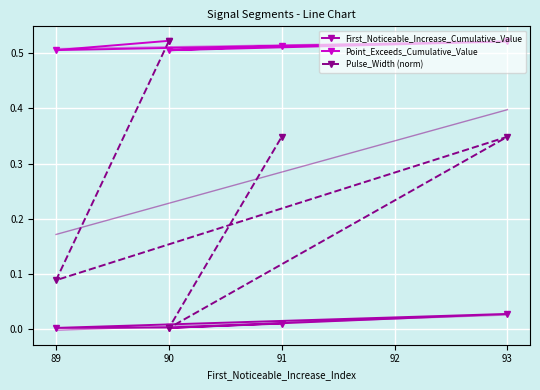

How many times do First_Noticeable_Increase_Cumulative_Value and Pulse_Width (norm) cross each other?

2